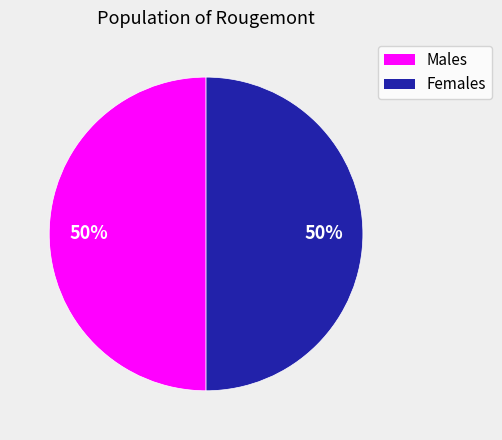

Count the number of slices in the pie.

2